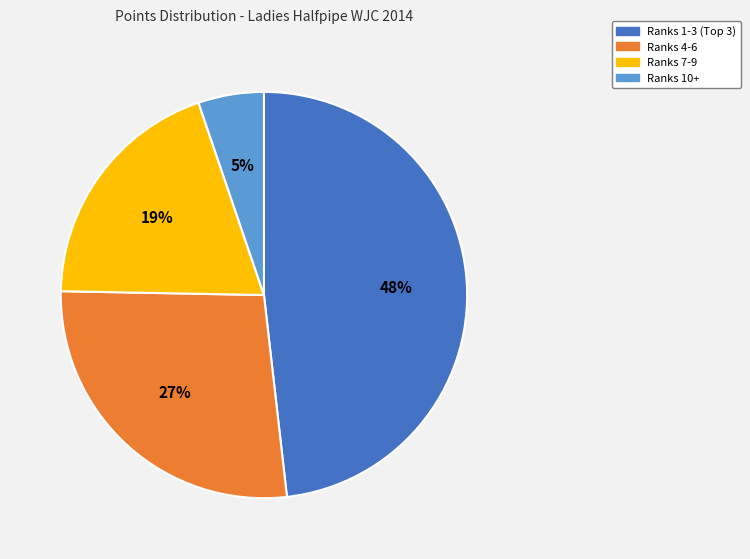

Is there any slice that represents more than half of the pie?

No